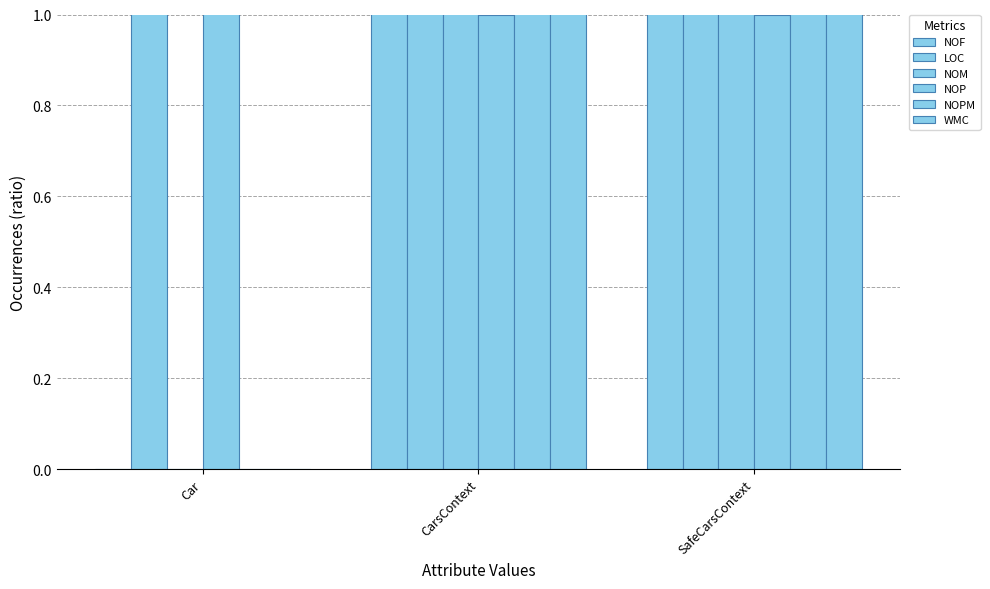

Which series has the largest total across all categories?

LOC